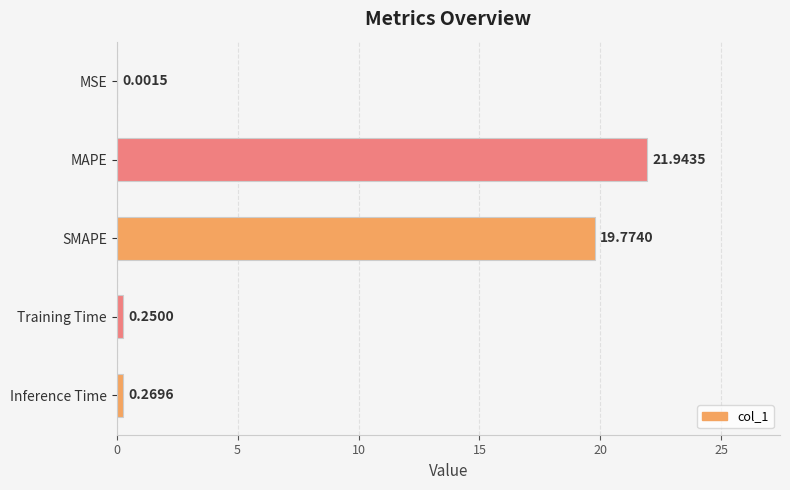

Which has a higher value, MSE or Inference Time?

Inference Time